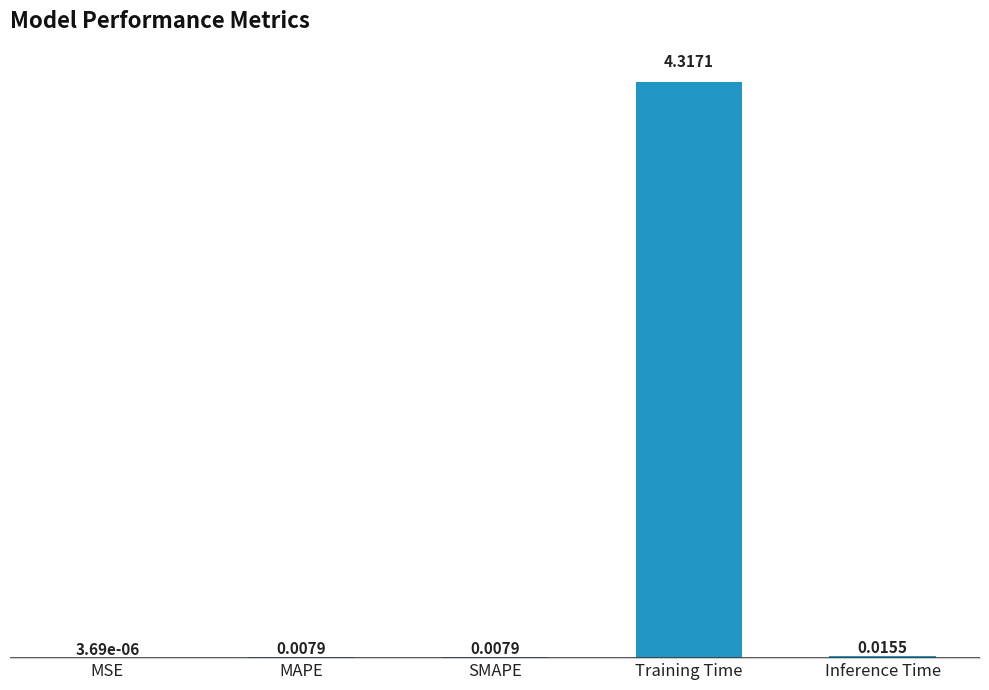

At which category does the chart reach its peak across all series?

Training Time